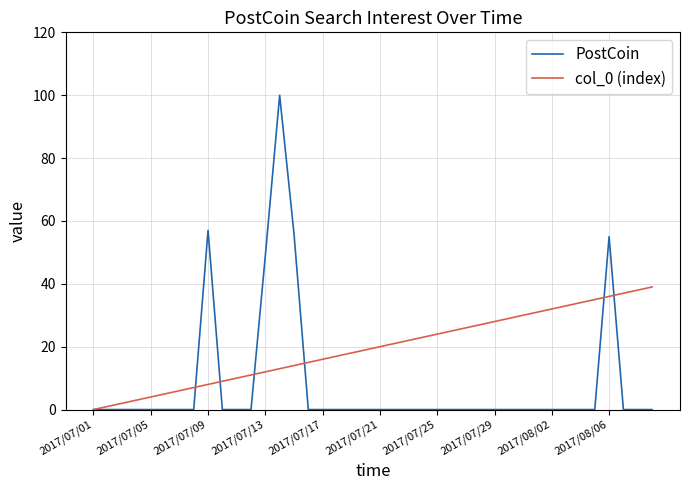

List the series in order of their peak value, lowest first.

col_0 (index), PostCoin